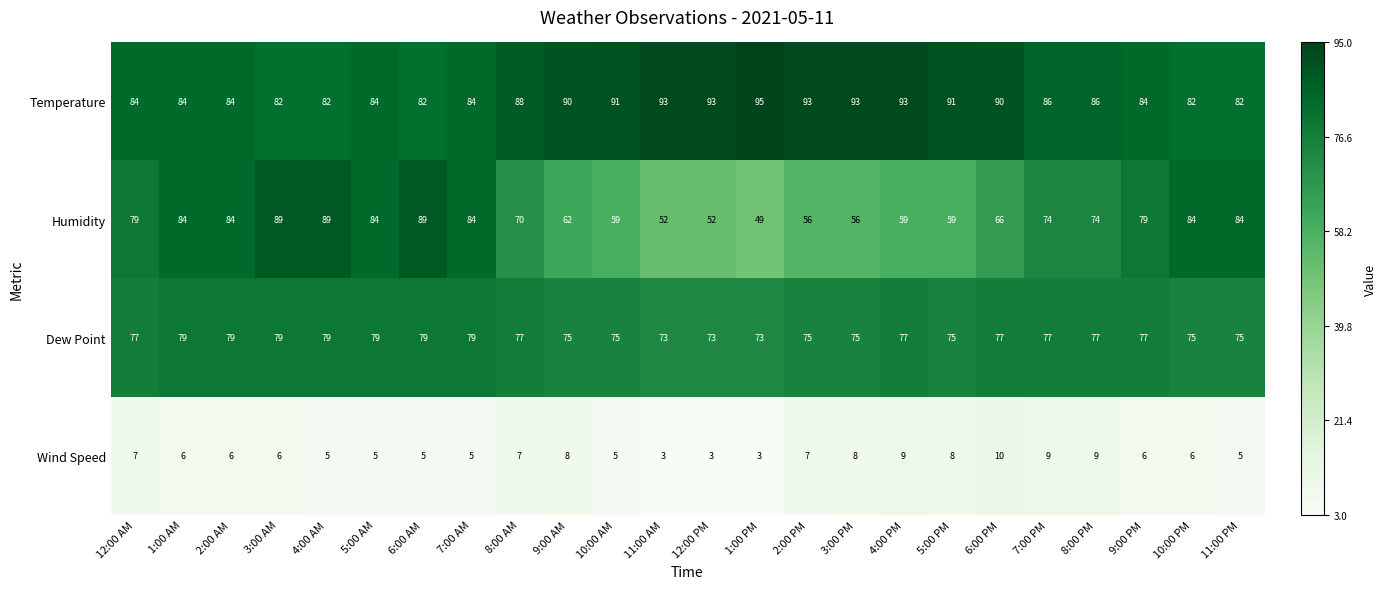

What is the difference between the maximum and minimum values in the Dew Point series?

6